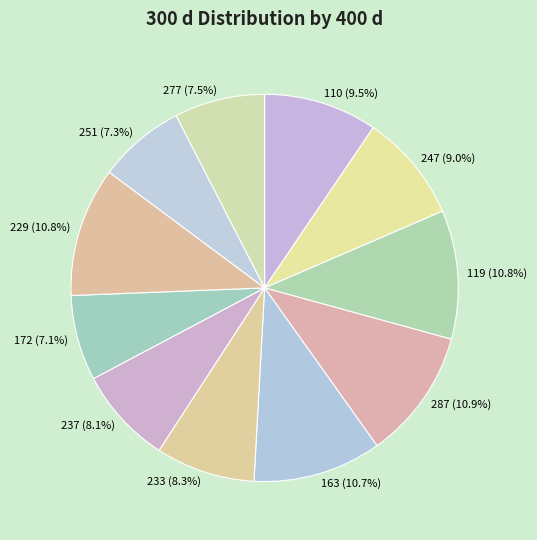

To the nearest percent, what portion does 163 represent?

11%